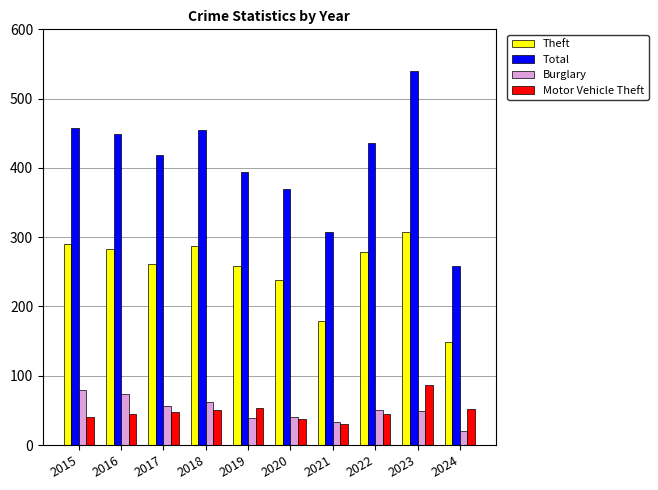

What is the total value across all series at 2024?

478